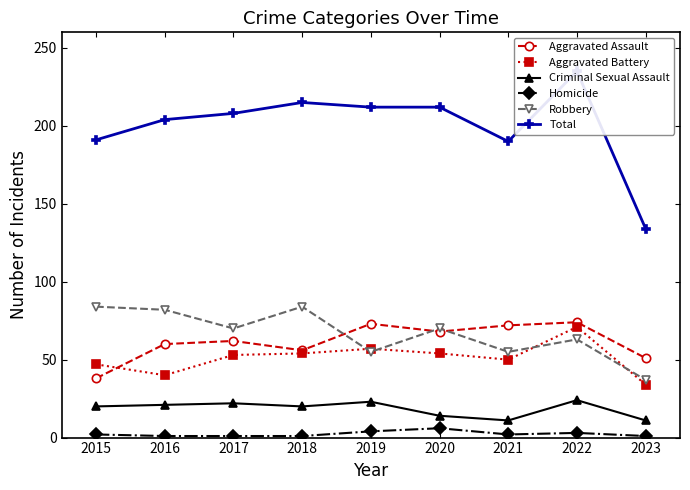

List the series in order of their peak value, highest first.

Total, Robbery, Aggravated Assault, Aggravated Battery, Criminal Sexual Assault, Homicide